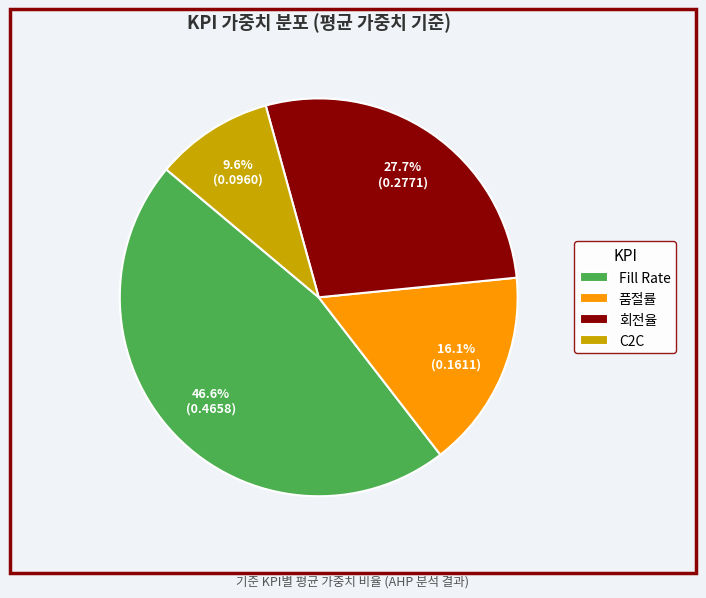

How many slices are in this pie chart?

4